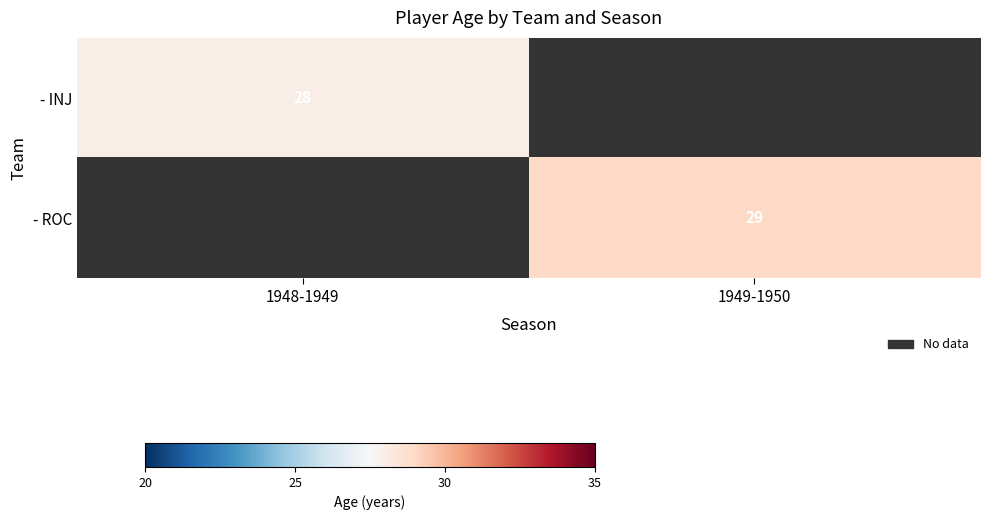

Which has a higher value, 1948-1949 or 1949-1950?

1949-1950